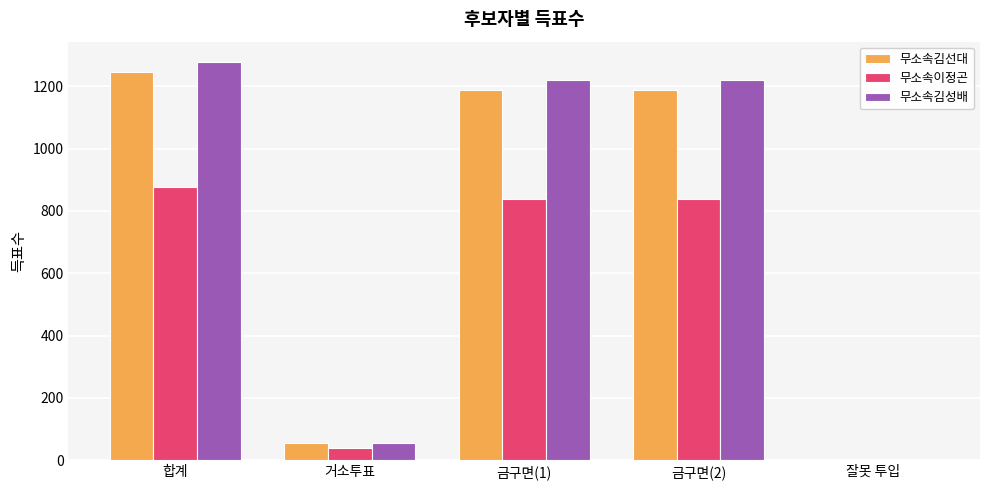

What is the maximum value shown in the chart?

1279